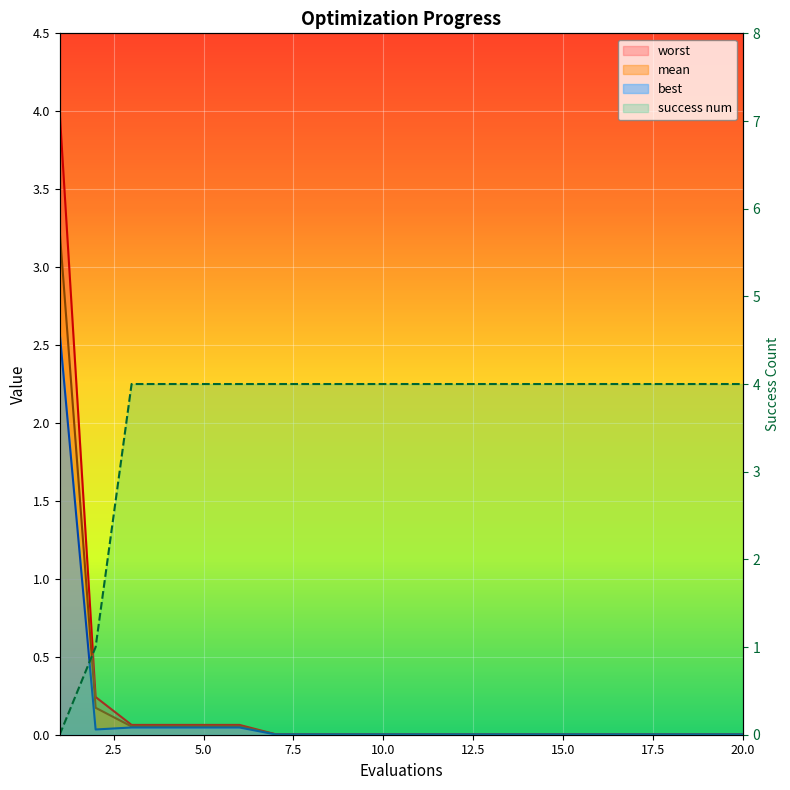

Which series has the widest spread of values?

success num